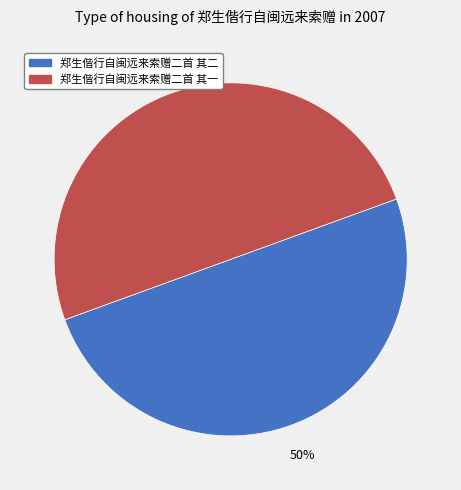

What is the ratio of the value at 郑生偕行自闽远来索赠二首 其二 to the value at 郑生偕行自闽远来索赠二首 其一?

1.0